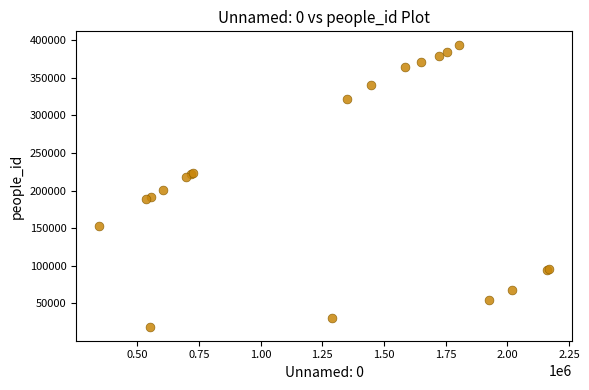

What Y value in the scatter plot is closest to 206005?

200540